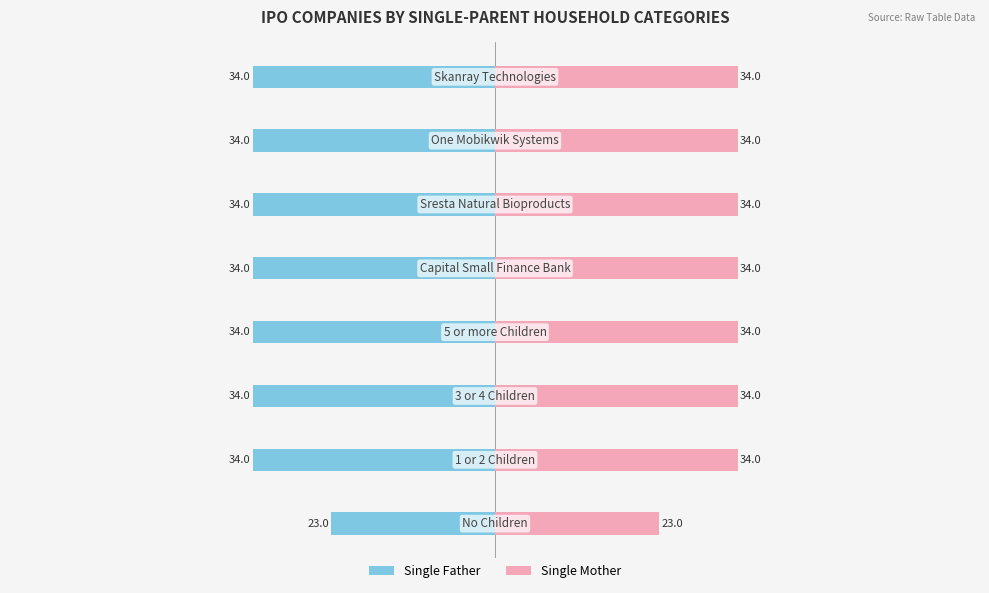

The value of Single Father at 40 is -49. True or false?

False